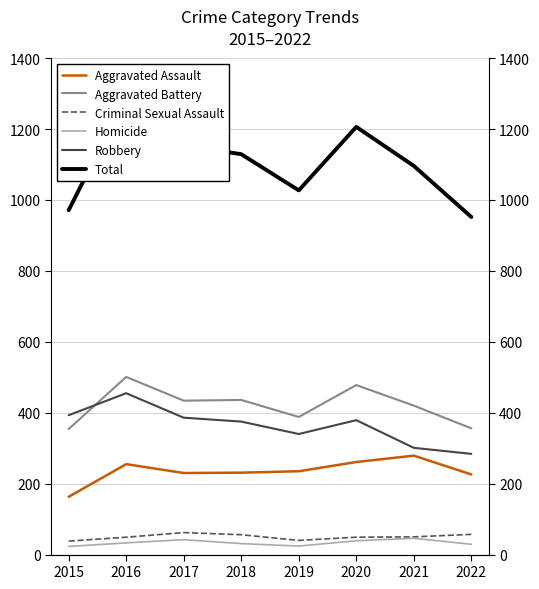

At which category is the sum across all series the highest?

2016